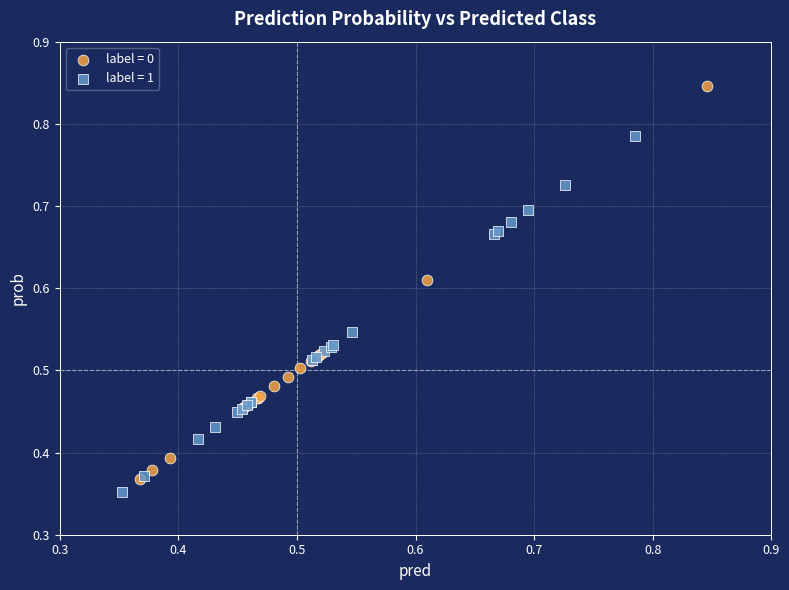

Which series reaches the maximum Y coordinate?

label = 0